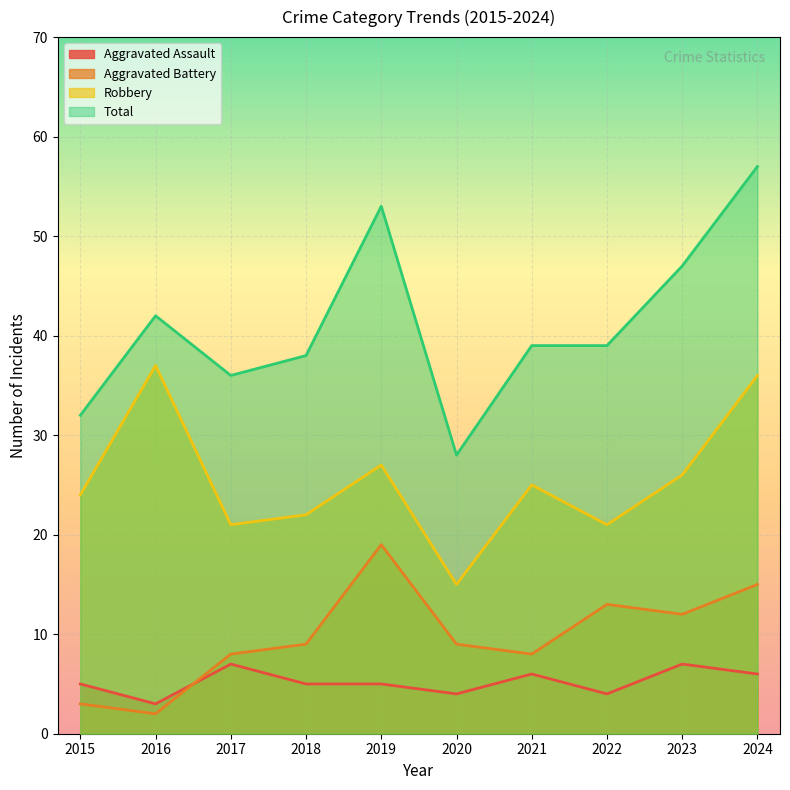

What is the difference between the highest and lowest values at 2022?

35